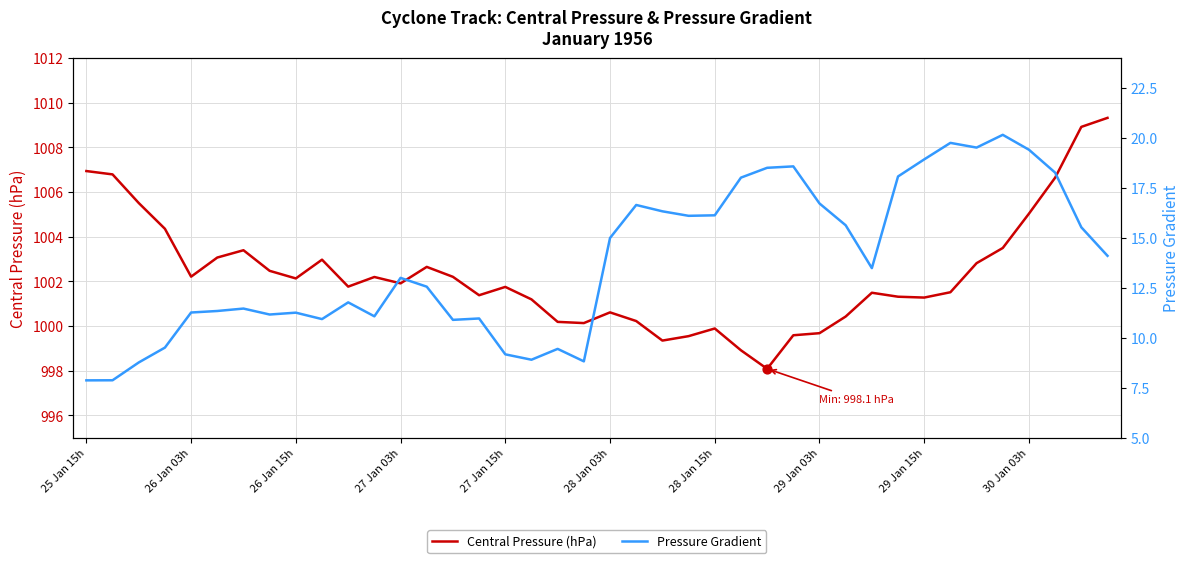

At which label does Central Pressure (hPa) first exceed 1001?

25 Jan 15h